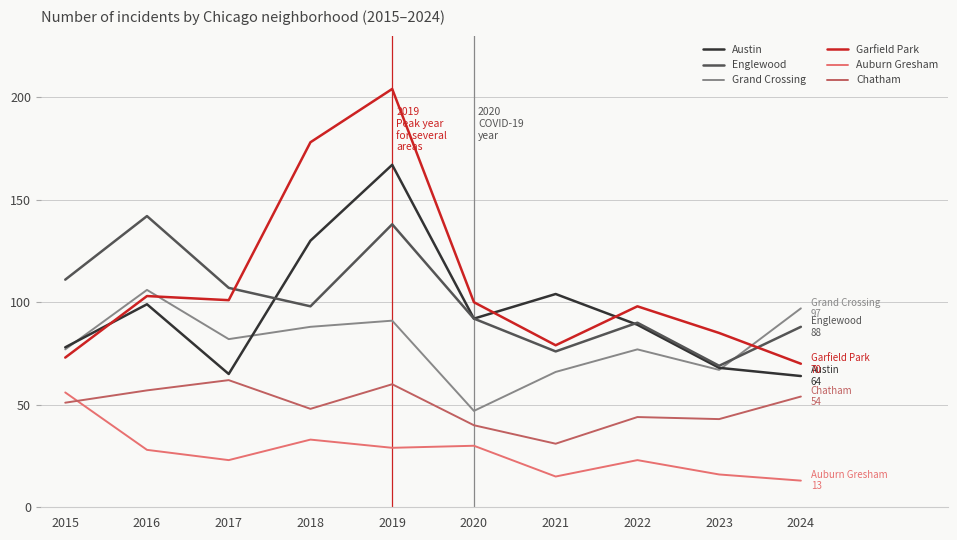

Reading left to right, what are all the values shown in this chart?

Austin: 2015=78	2016=99	2017=65	2018=130	2019=167	2020=92	2021=104	2022=89	2023=68	2024=64
Englewood: 2015=111	2016=142	2017=107	2018=98	2019=138	2020=92	2021=76	2022=90	2023=69	2024=88
Grand Crossing: 2015=77	2016=106	2017=82	2018=88	2019=91	2020=47	2021=66	2022=77	2023=67	2024=97
Garfield Park: 2015=73	2016=103	2017=101	2018=178	2019=204	2020=100	2021=79	2022=98	2023=85	2024=70
Auburn Gresham: 2015=56	2016=28	2017=23	2018=33	2019=29	2020=30	2021=15	2022=23	2023=16	2024=13
Chatham: 2015=51	2016=57	2017=62	2018=48	2019=60	2020=40	2021=31	2022=44	2023=43	2024=54